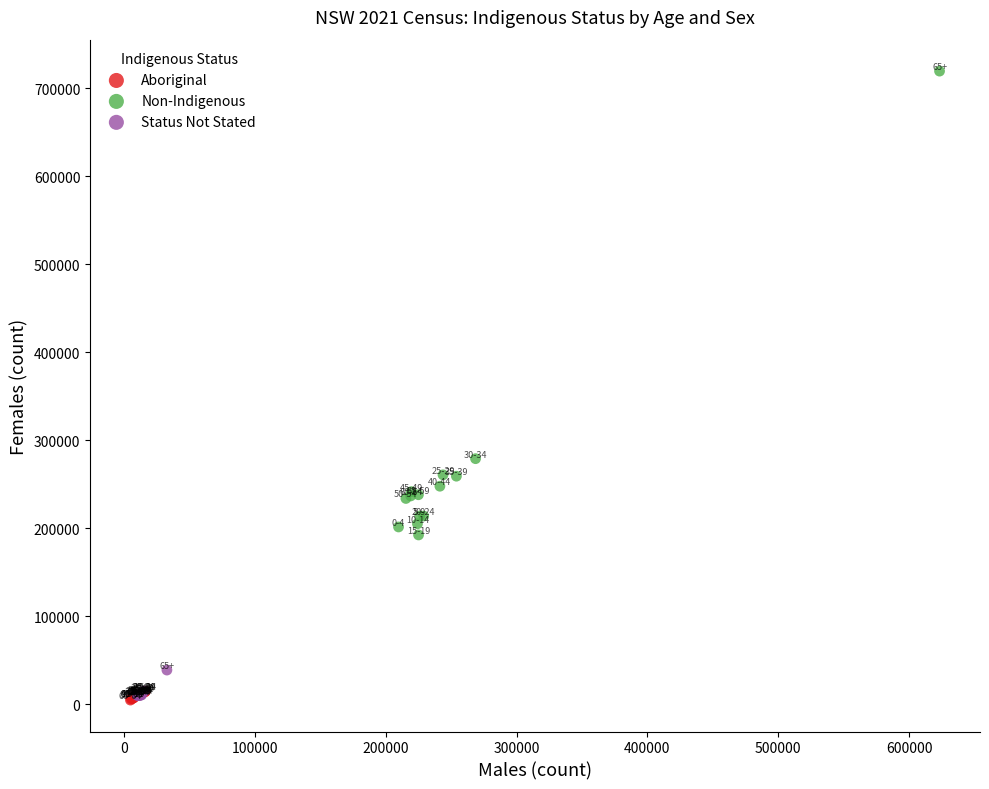

Which series has the largest Y range (max minus min)?

Non-Indigenous